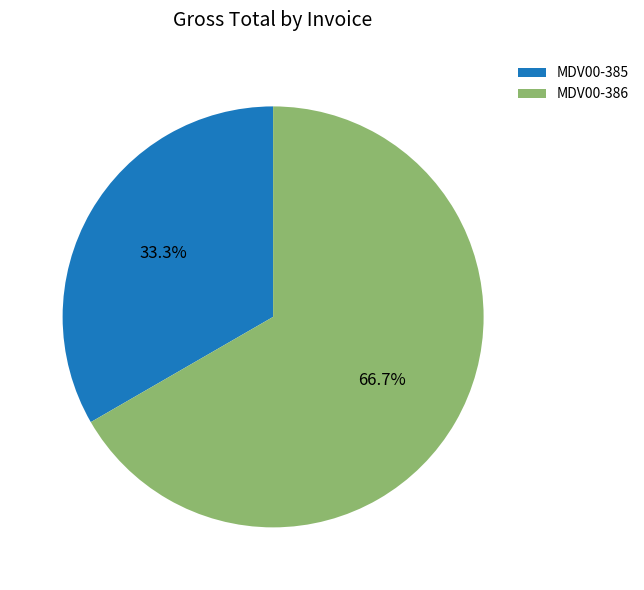

Approximately how many times larger is the value at MDV00-385 compared to MDV00-386?

0.5